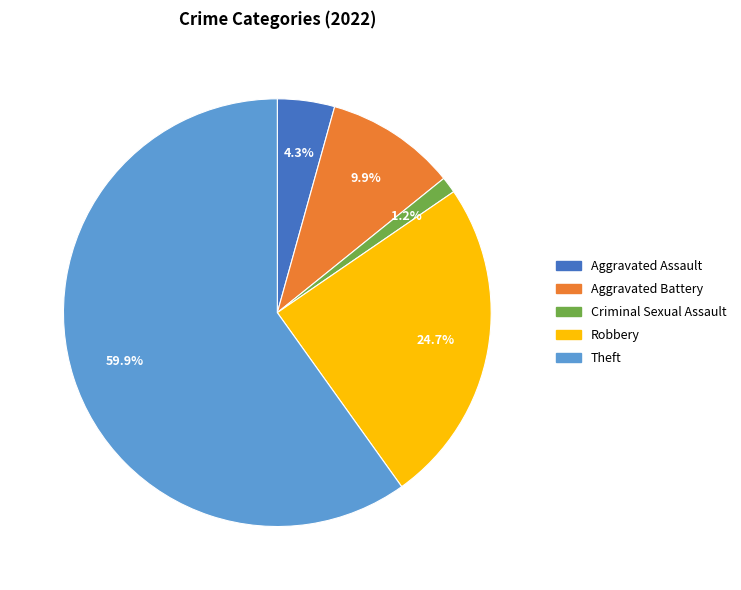

To the nearest percent, what is the average slice percentage?

20%